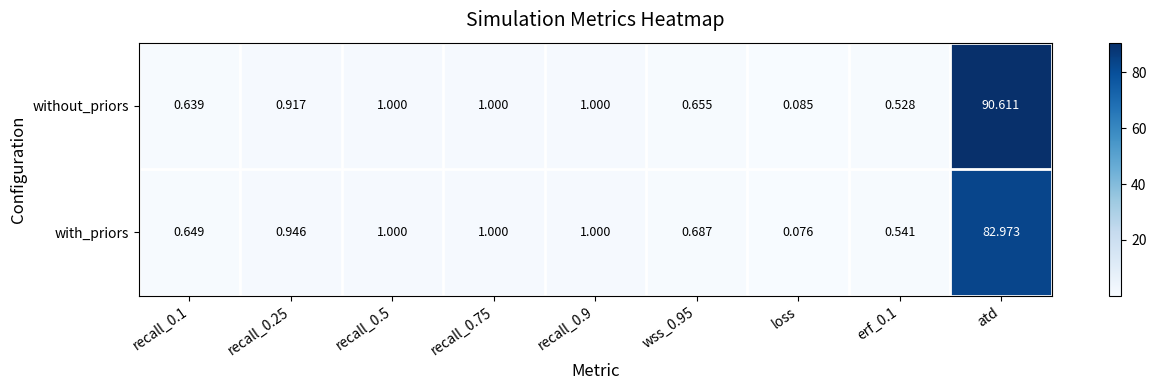

Which label corresponds to the largest value in the chart?

atd